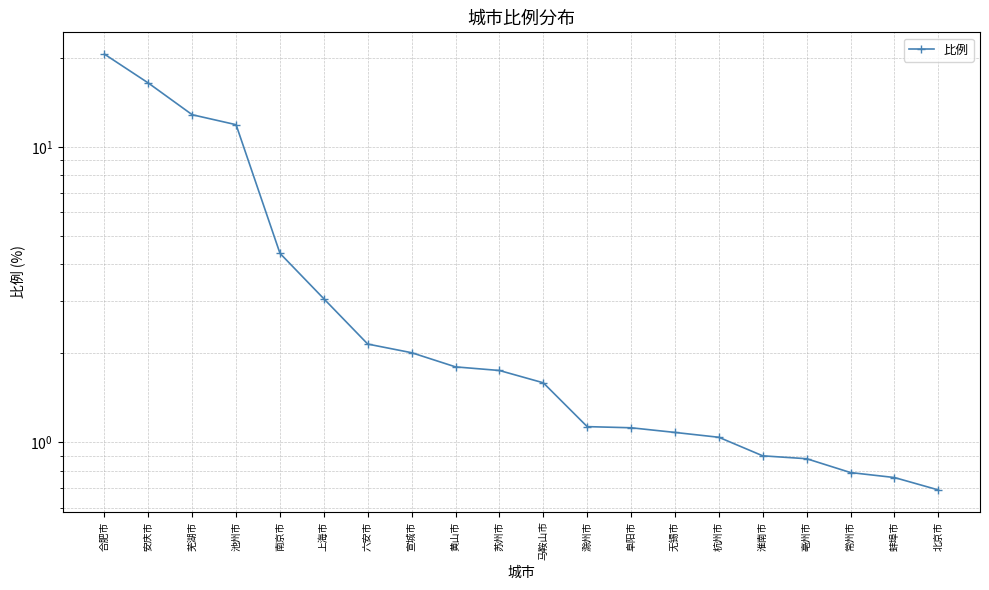

How many lines are shown in the chart?

1